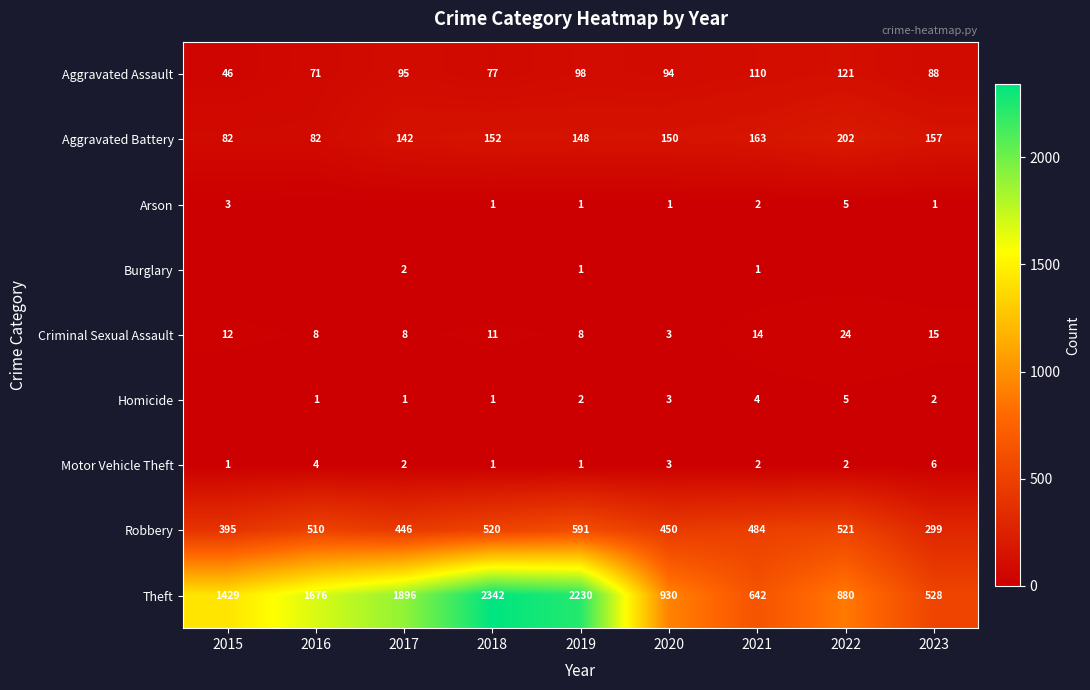

What is the difference between the highest and lowest values at 2019?

2229